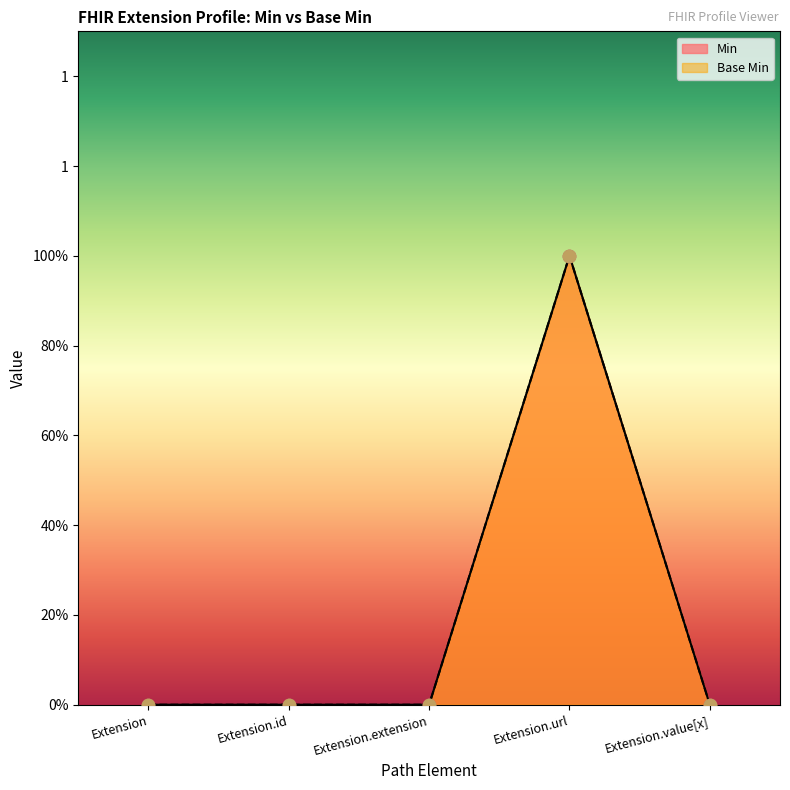

Which series has the widest spread of Y values?

Min